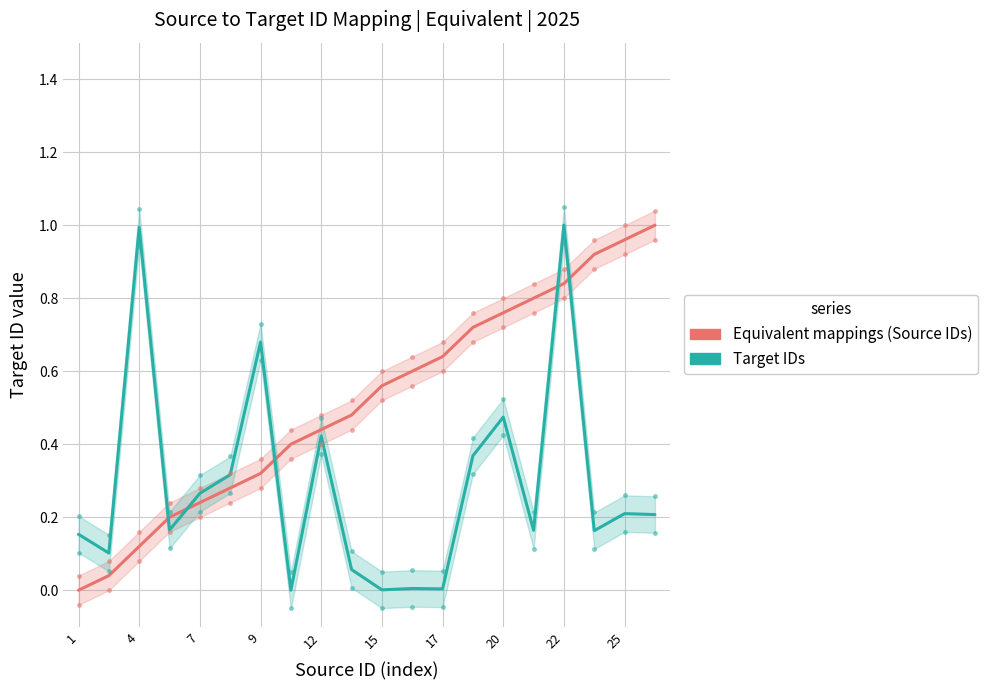

At how many categories does at least one series exceed 0?

20